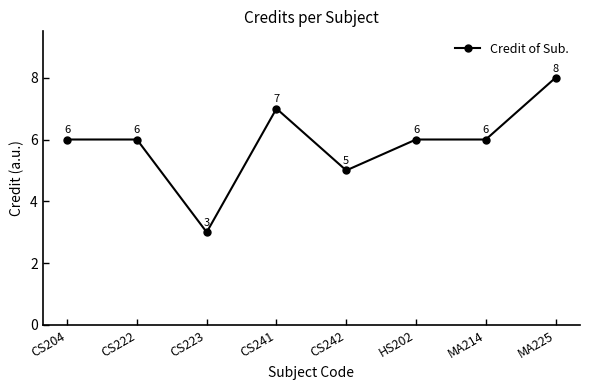

Approximately how many times larger is the value at CS204 compared to CS223?

2.0